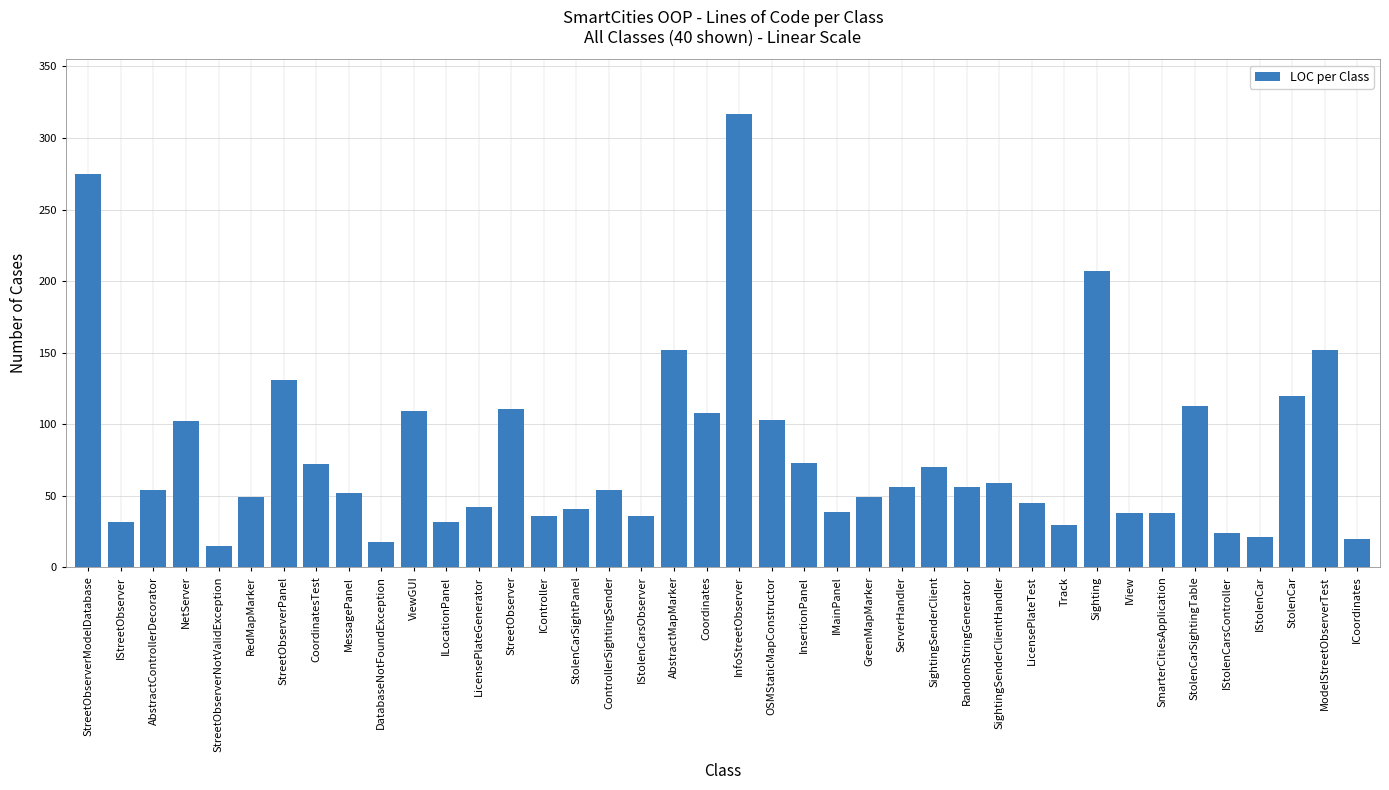

What is the label of the 14th bar from the right?

SightingSenderClient